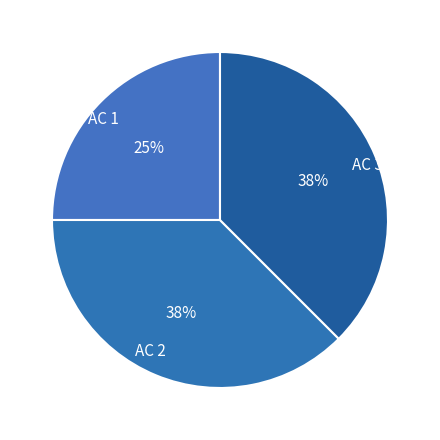

Does any single category account for the majority?

No